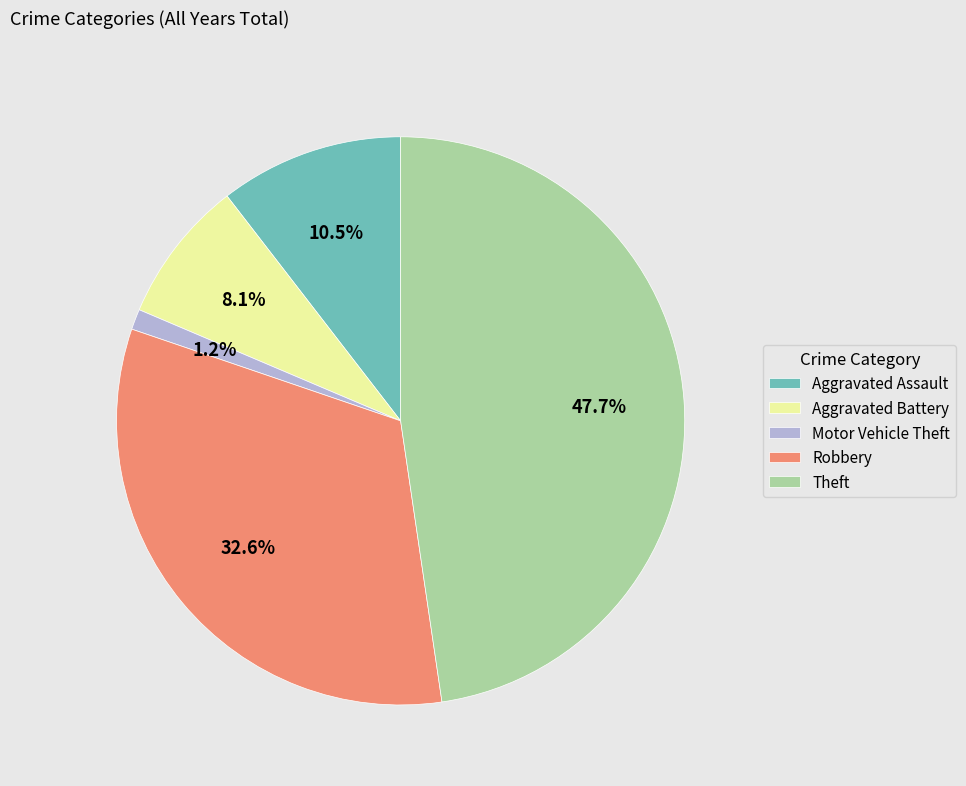

Is there any slice that represents more than half of the pie?

No